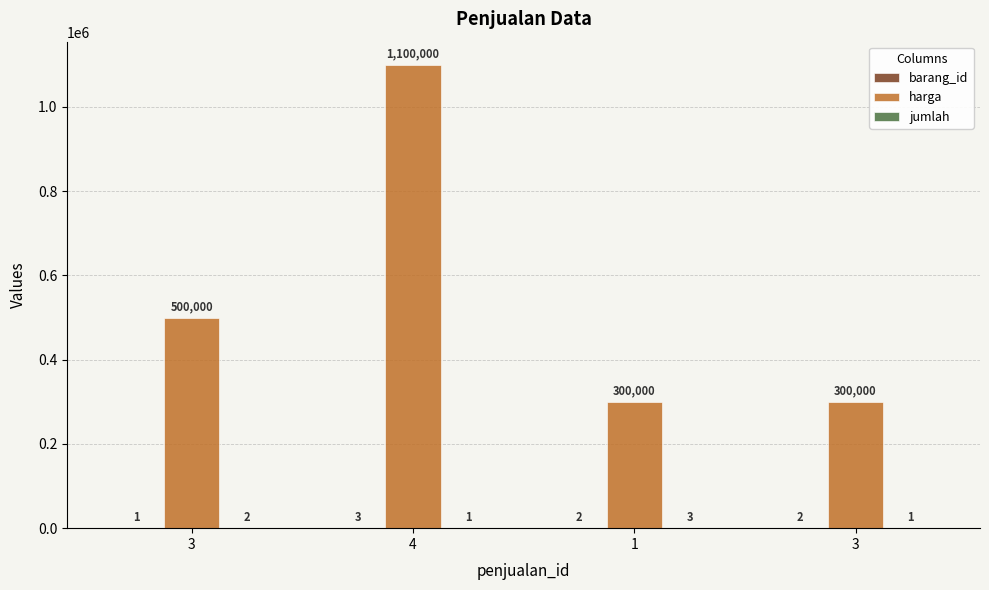

Count the barang_id values in the range 2 to 3.

3